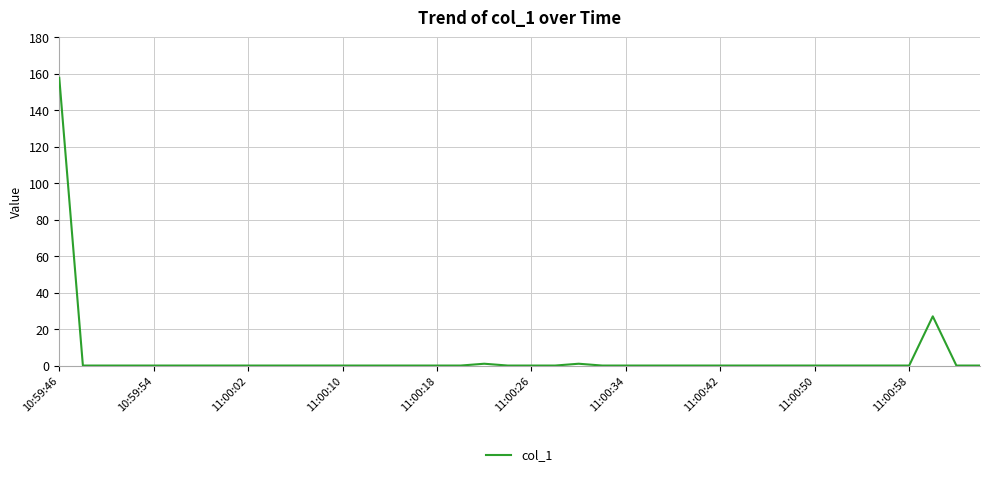

What is the maximum value shown in the chart?

157.8